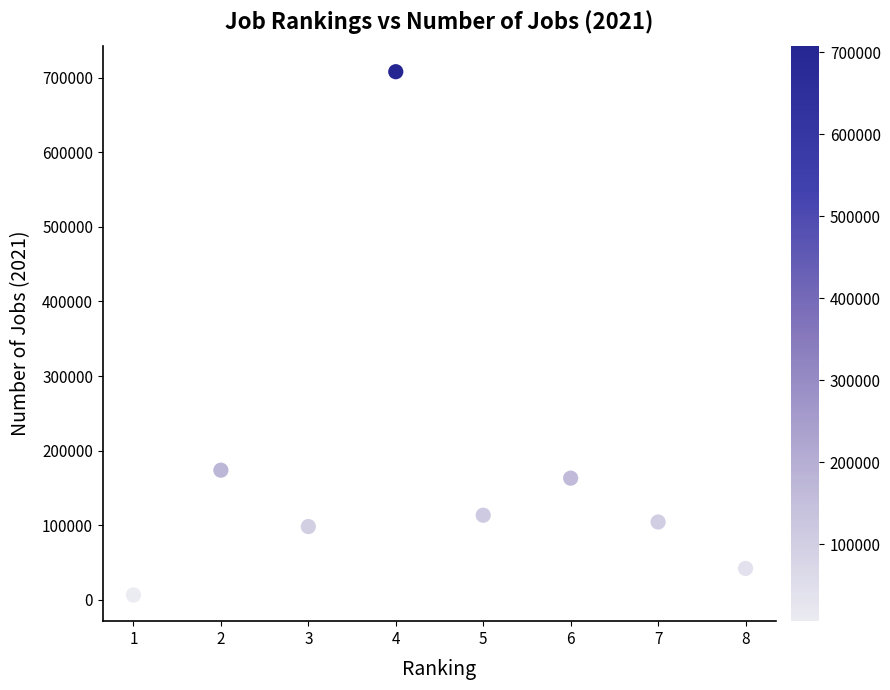

What is the average X value?

4